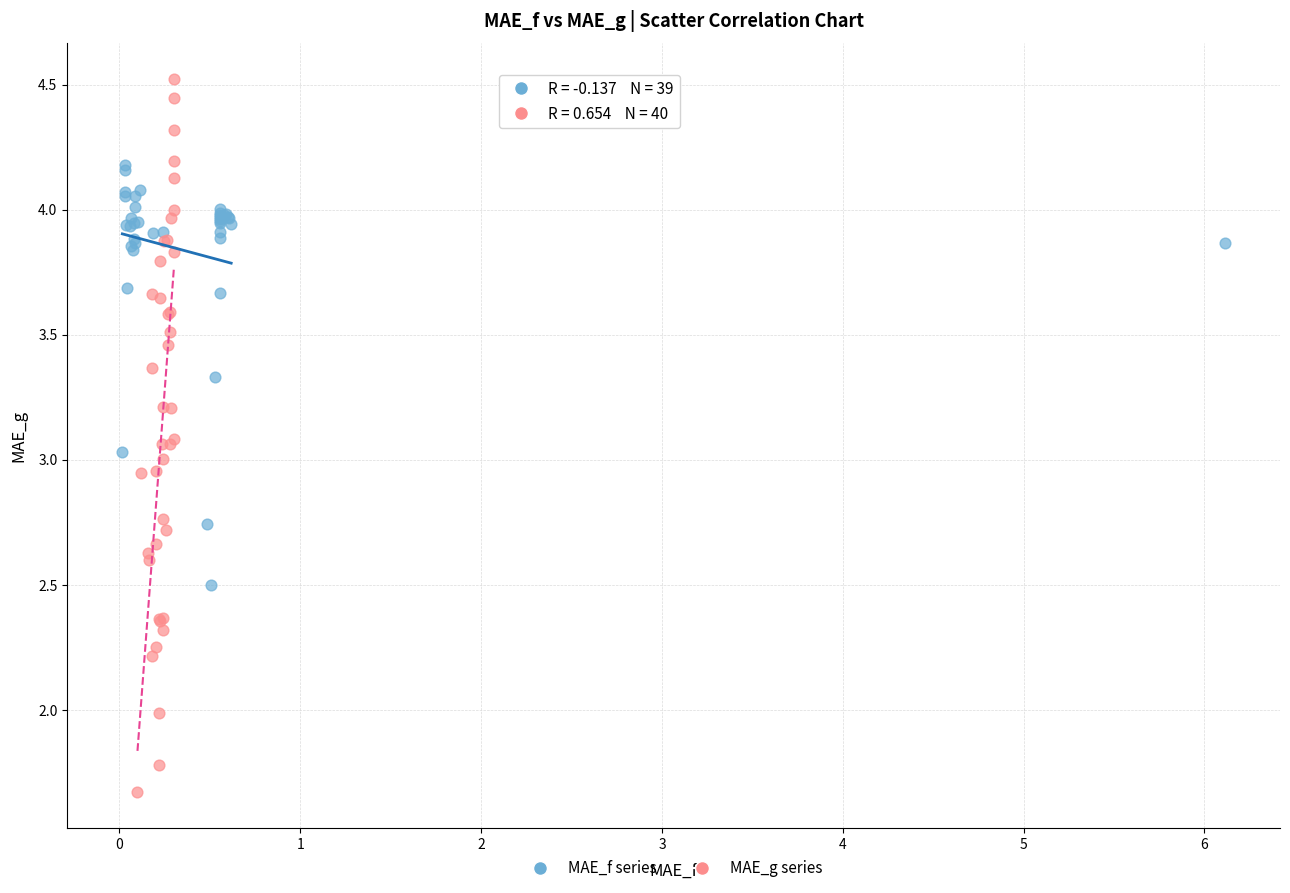

Which series reaches the maximum Y coordinate?

MAE_g series